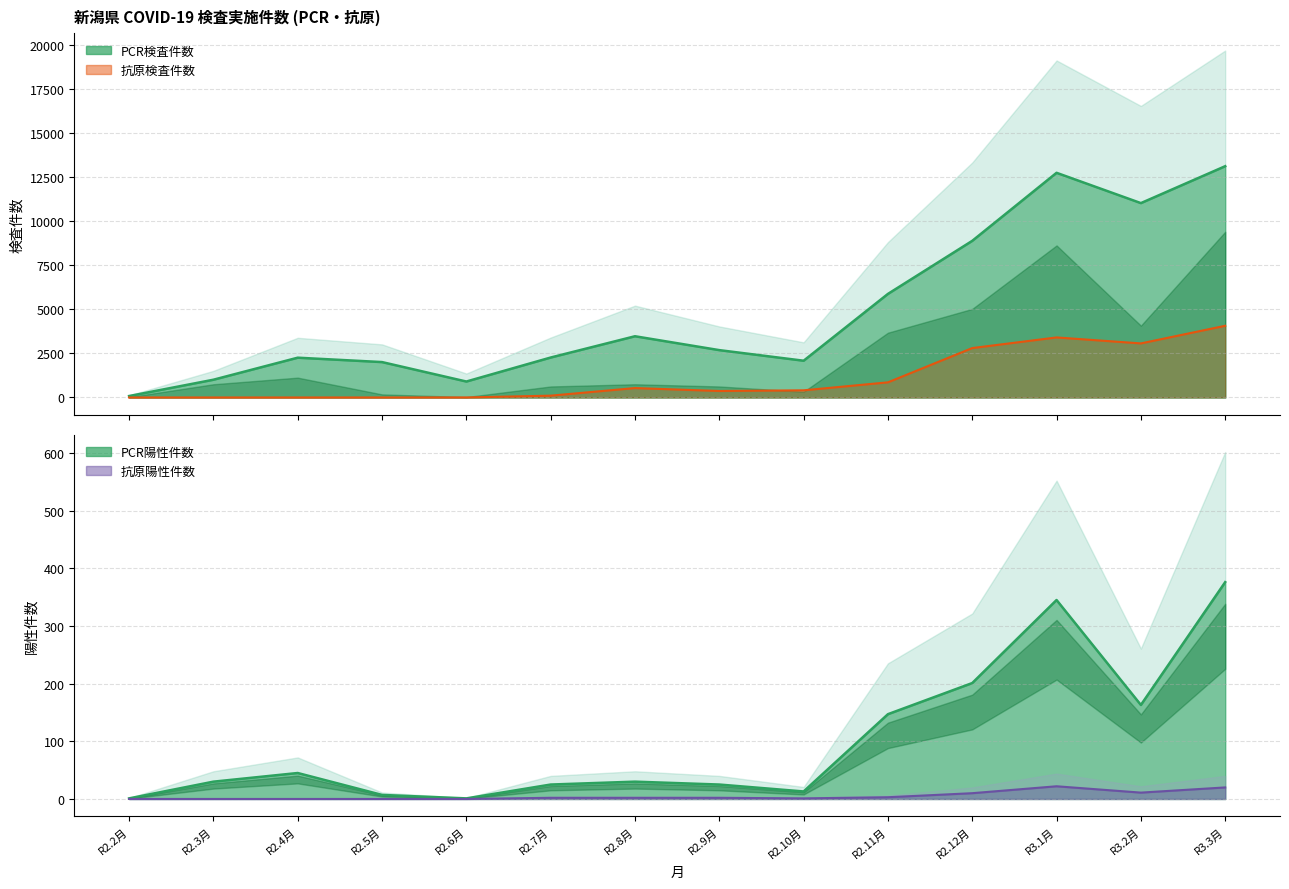

What is the approximate value of 抗原検査件数 at R3.1月?

3406